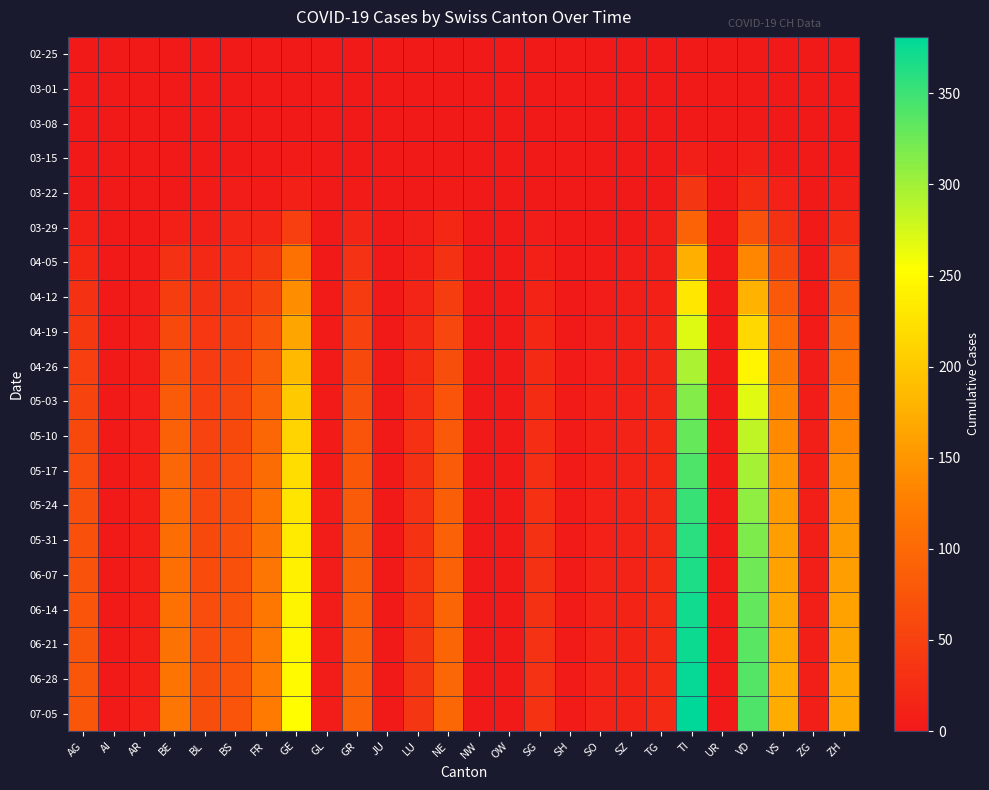

How many categories are shown in the chart?

26